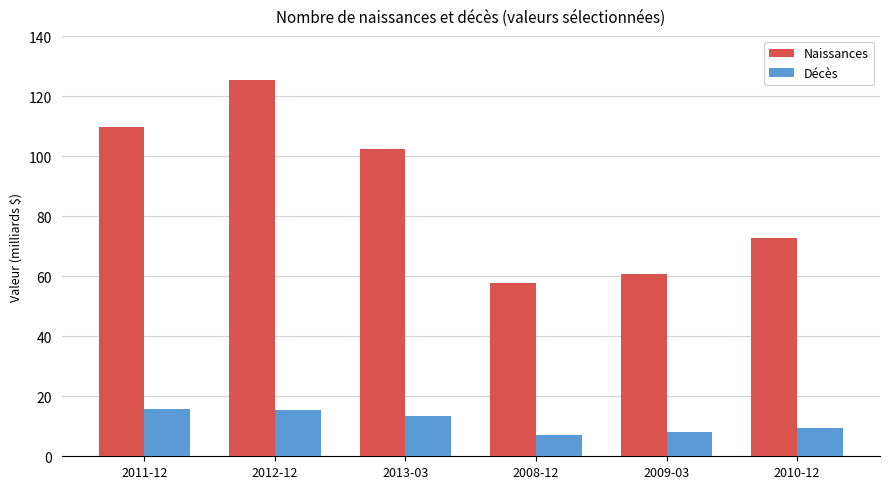

How many bars are there in total?

12